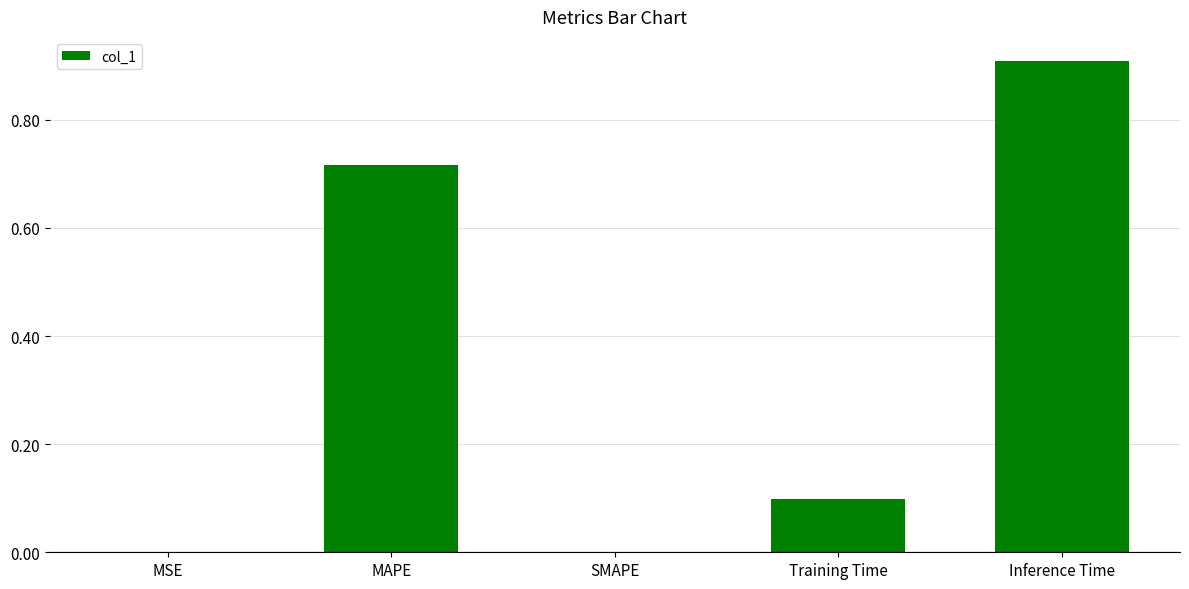

The value at Training Time is 0.1. True or false?

True